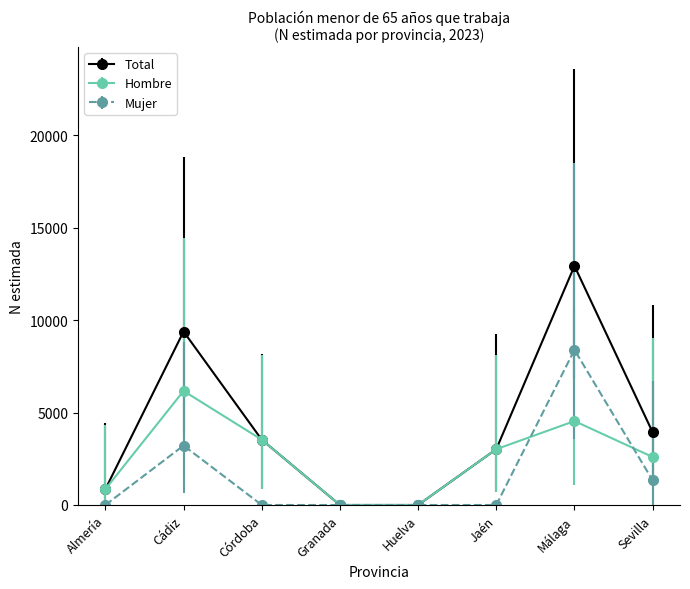

At which label is Mujer closest to 4196?

Cádiz